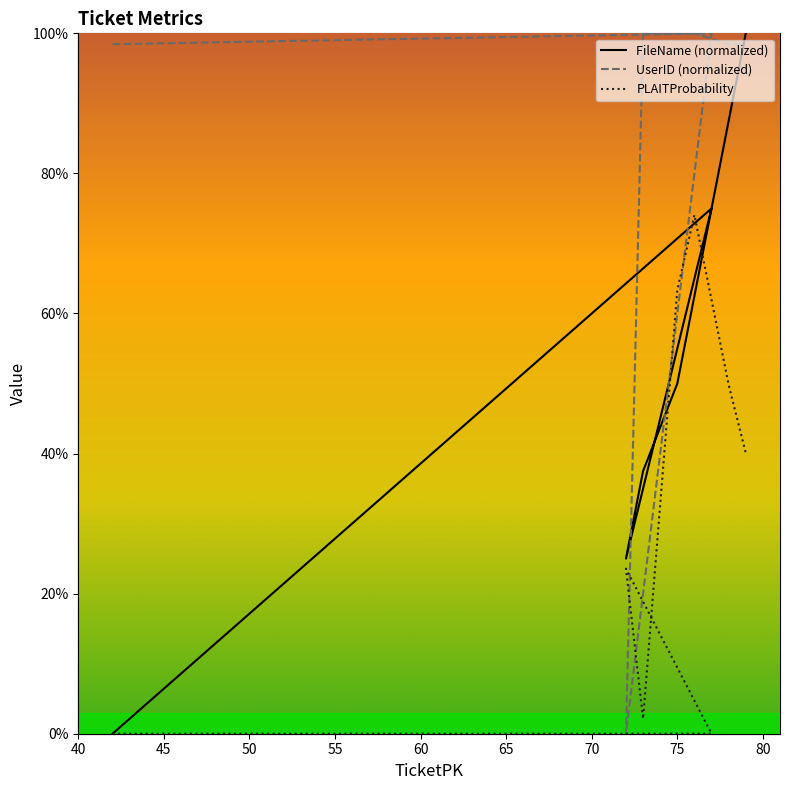

How many values in the PLAITProbability series exceed 40?

4